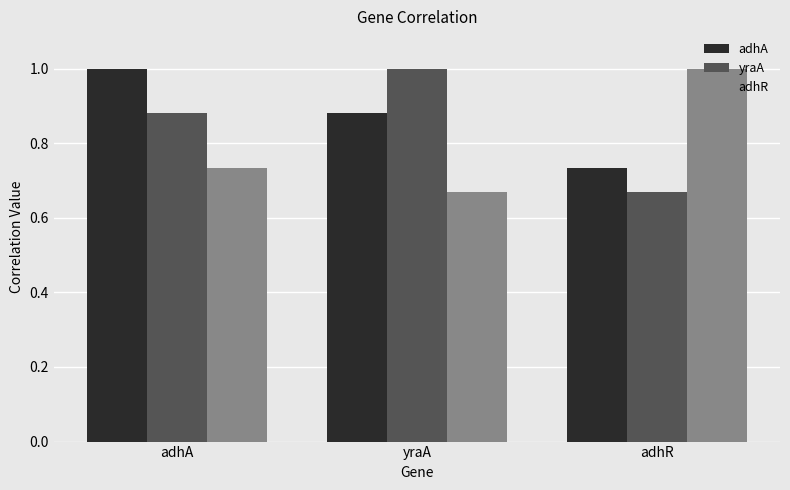

Rank the categories by yraA value from highest to lowest.

yraA, adhA, adhR